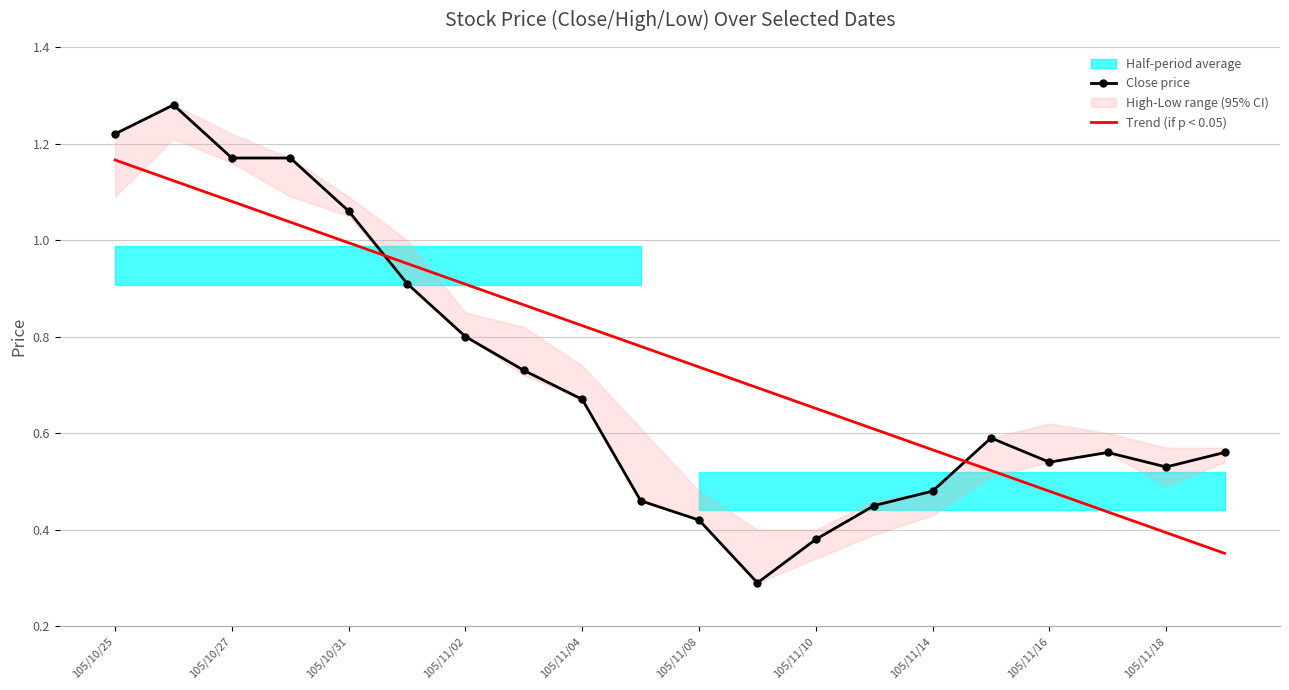

True or false: Close price and Trend (if p < 0.05) intersect in this chart.

True